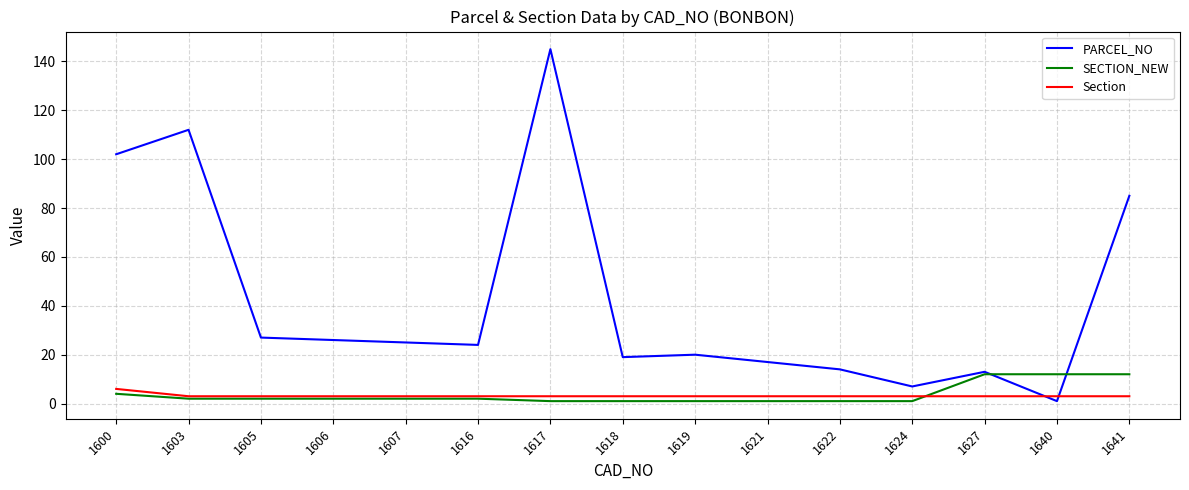

Reading right to left, extract all data points from this chart.

PARCEL_NO: 85	1	13	7	14	17	20	19	145	24	25	26	27	112	102
SECTION_NEW: 12	12	12	1	1	1	1	1	1	2	2	2	2	2	4
Section: 3	3	3	3	3	3	3	3	3	3	3	3	3	3	6